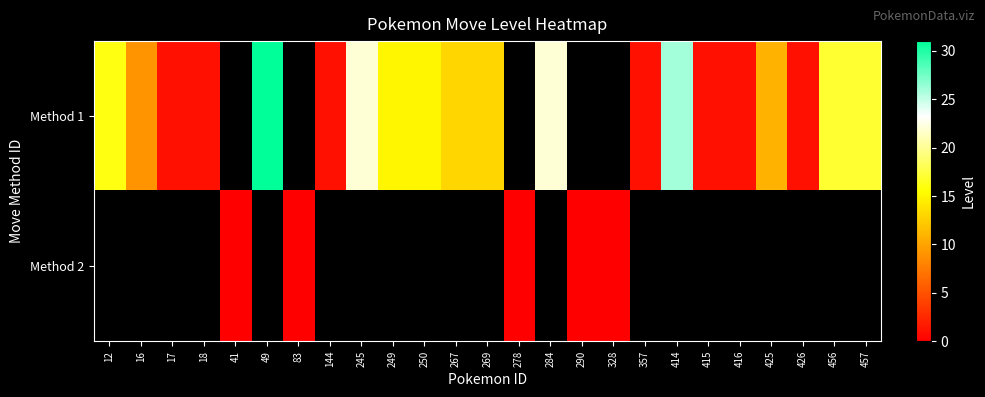

At which category does the chart reach its minimum across all series?

41